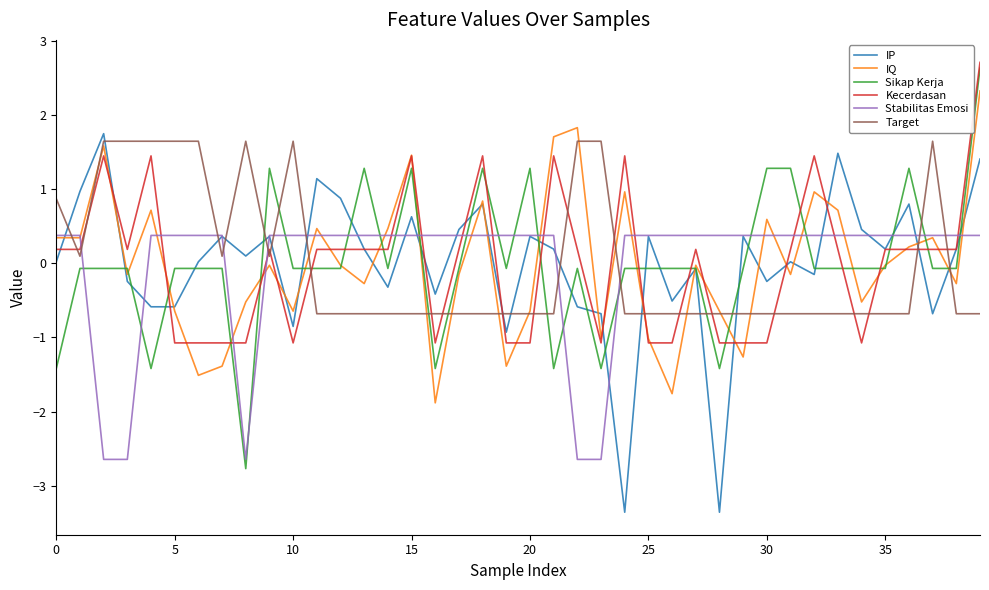

What is the maximum value shown in the chart?

2.7